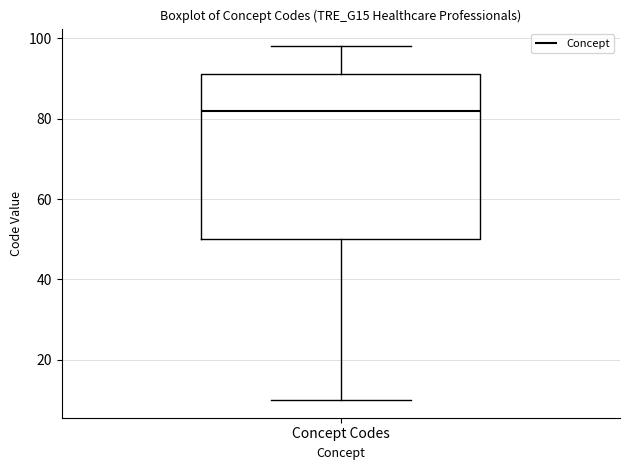

Read this box plot against the y-axis: the position of the median line, the range covered by the box, and the ends of both whiskers. The values are not printed on the chart, so give them approximately, as read against the axis.

median 82, box 50 to 92, whiskers 10 to 98